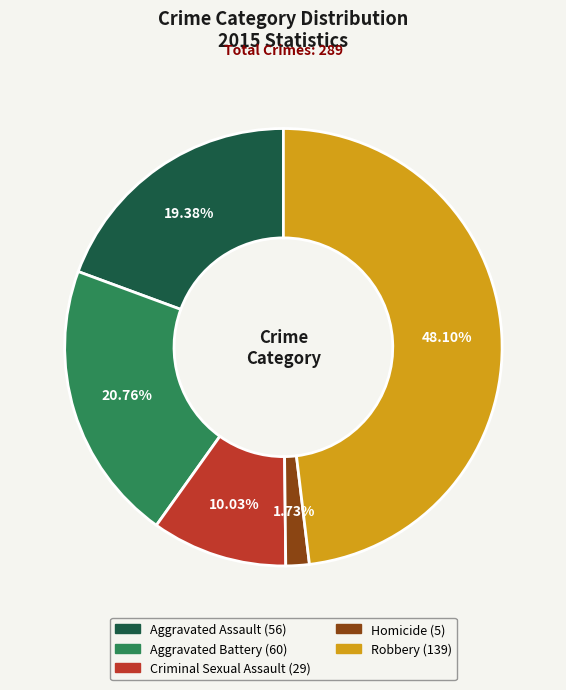

Is Criminal Sexual Assault the majority of the pie?

No